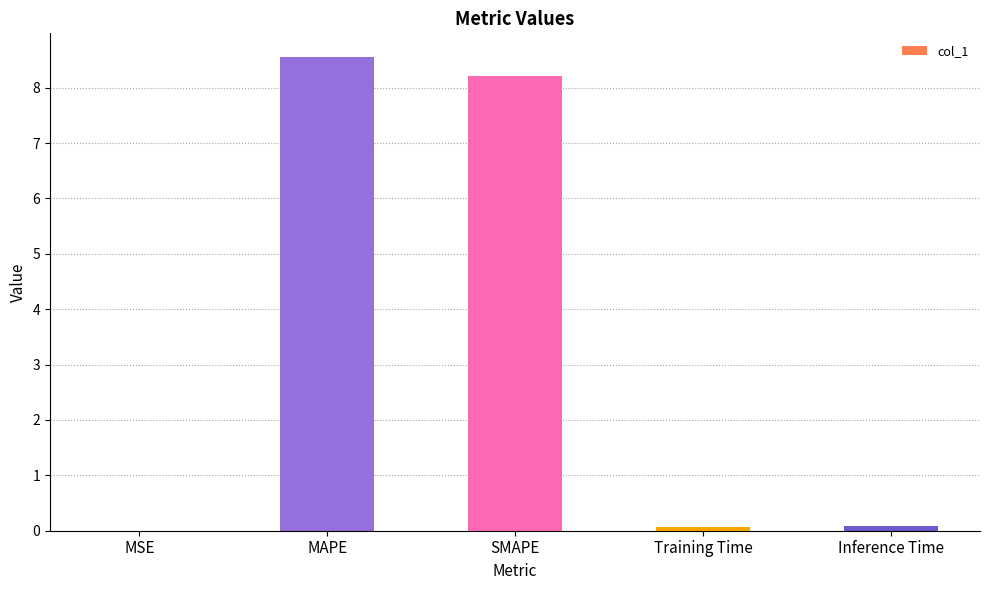

What is the change in value from MSE to Training Time?

+0.1